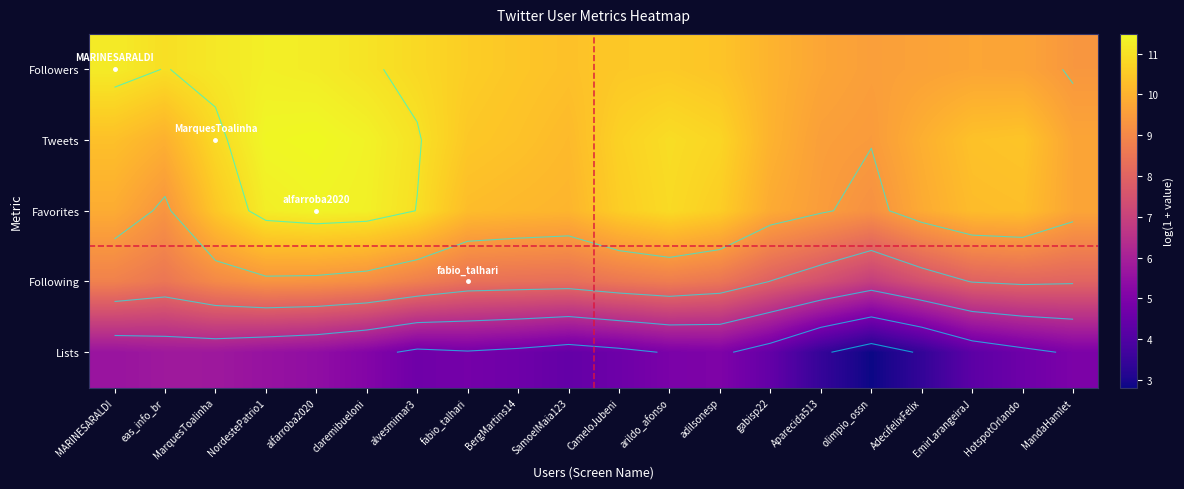

How many distinct data groups are displayed?

5